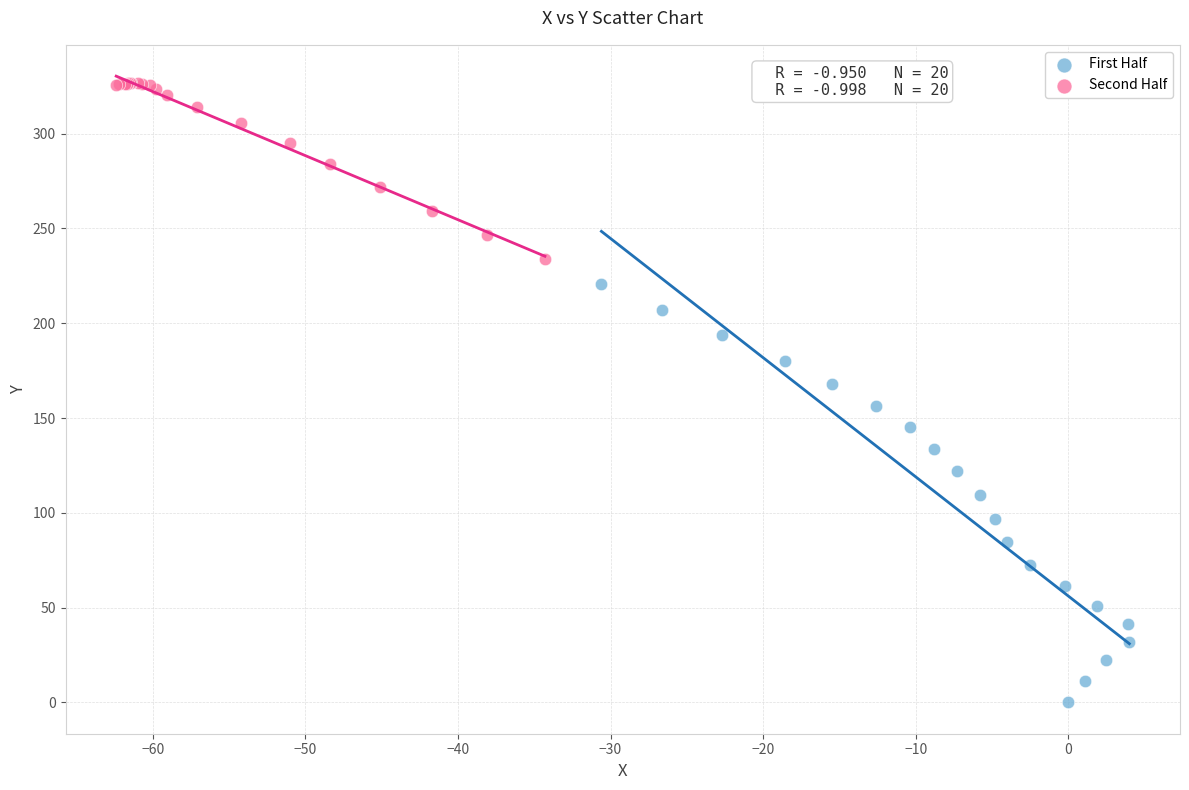

Which series has the largest Y range (max minus min)?

First Half